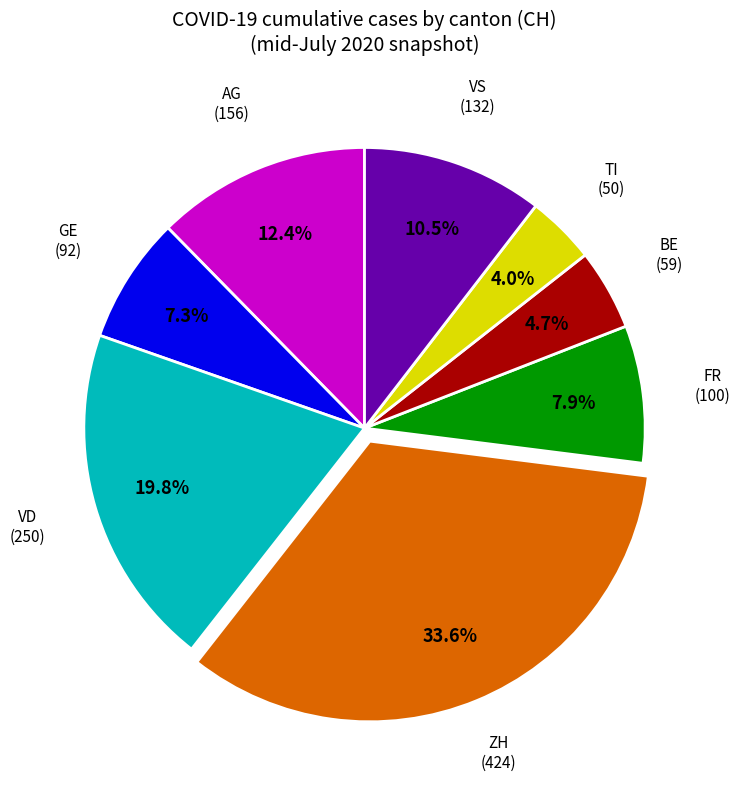

Is there a majority slice in this chart?

No